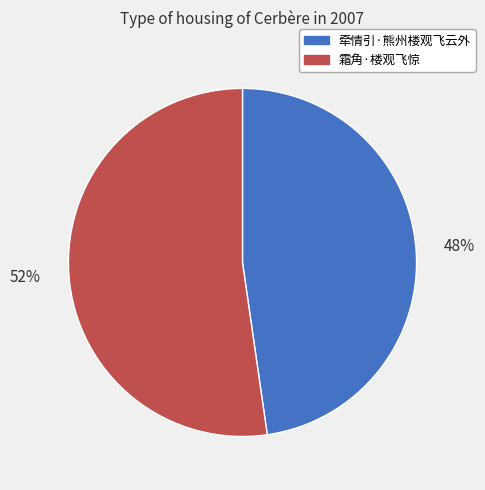

To the nearest percent, what is the average slice percentage?

50%